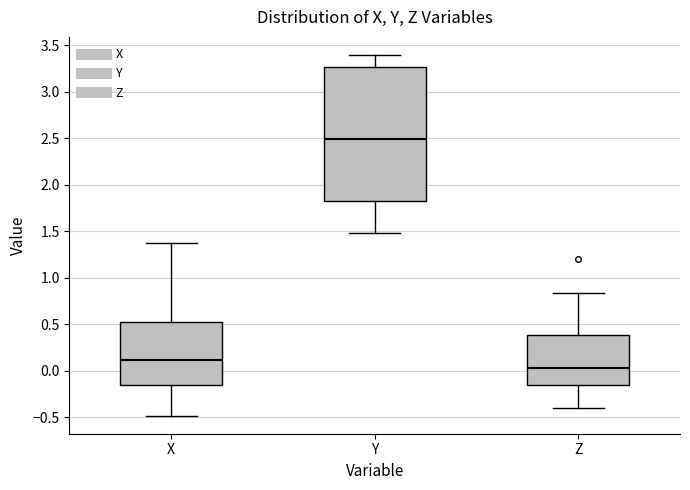

Reading left to right, transcribe this box plot: for each box, give where its median line is, the range the box spans, and where its two whiskers end, as read against the y-axis. The values are not printed on the chart, so give them approximately, as read against the axis.

X: median 0.10, box -0.15 to 0.50, whiskers -0.50 to 1.35
Y: median 2.50, box 1.80 to 3.25, whiskers 1.50 to 3.40
Z: median 0.05, box -0.15 to 0.40, whiskers -0.40 to 0.85